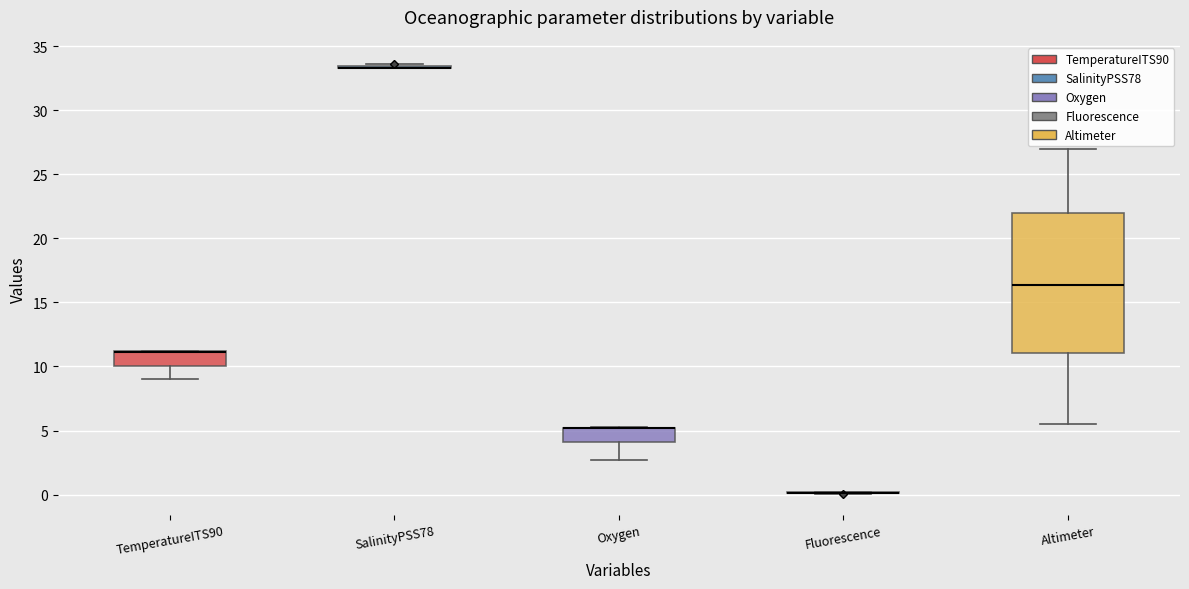

Where does the median line of the box for Altimeter sit on the y-axis? The values are not printed on the chart, so give them approximately, as read against the axis.

16.5